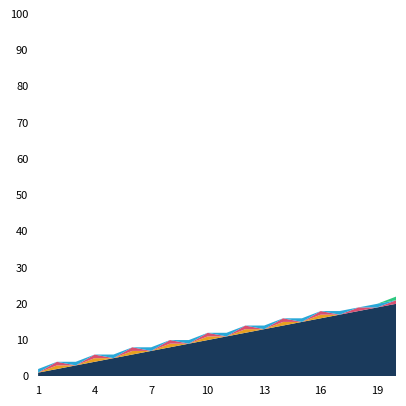

Reading left to right, transcribe all the data shown in this chart.

Questions: 1=1	2=0	3=1	4=0	5=1	6=0	7=1	8=0	9=1	10=0	11=1	12=0	13=1	14=0	15=1	16=0	17=1	18=0	19=1	20=0
Expert Replies: 1=0	2=1	3=0	4=1	5=0	6=1	7=0	8=1	9=0	10=1	11=0	12=1	13=0	14=1	15=0	16=1	17=0	18=1	19=0	20=1
With Search: 1=0	2=1	3=0	4=1	5=0	6=1	7=0	8=1	9=0	10=1	11=0	12=1	13=0	14=1	15=0	16=1	17=0	18=0	19=0	20=0
Terminated: 1=0	2=0	3=0	4=0	5=0	6=0	7=0	8=0	9=0	10=0	11=0	12=0	13=0	14=0	15=0	16=0	17=0	18=0	19=0	20=1
Cumulative: 1=1	2=2	3=3	4=4	5=5	6=6	7=7	8=8	9=9	10=10	11=11	12=12	13=13	14=14	15=15	16=16	17=17	18=18	19=19	20=20